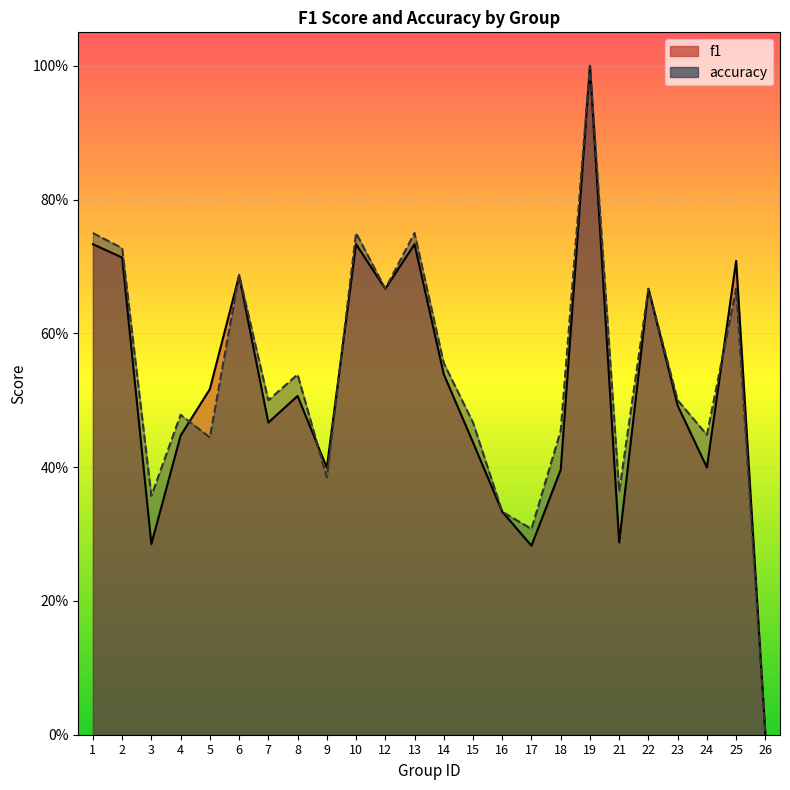

What is the value of the accuracy point at the 14th from the left?

0.5